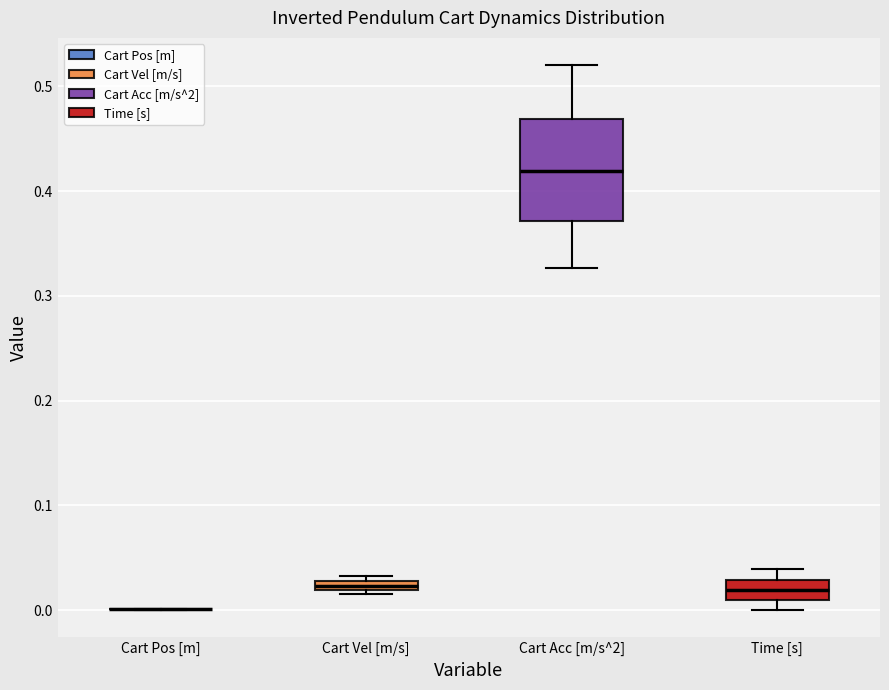

Where is the lower edge of the box for Time [s] on the y-axis? The values are not printed on the chart, so give them approximately, as read against the axis.

0.01